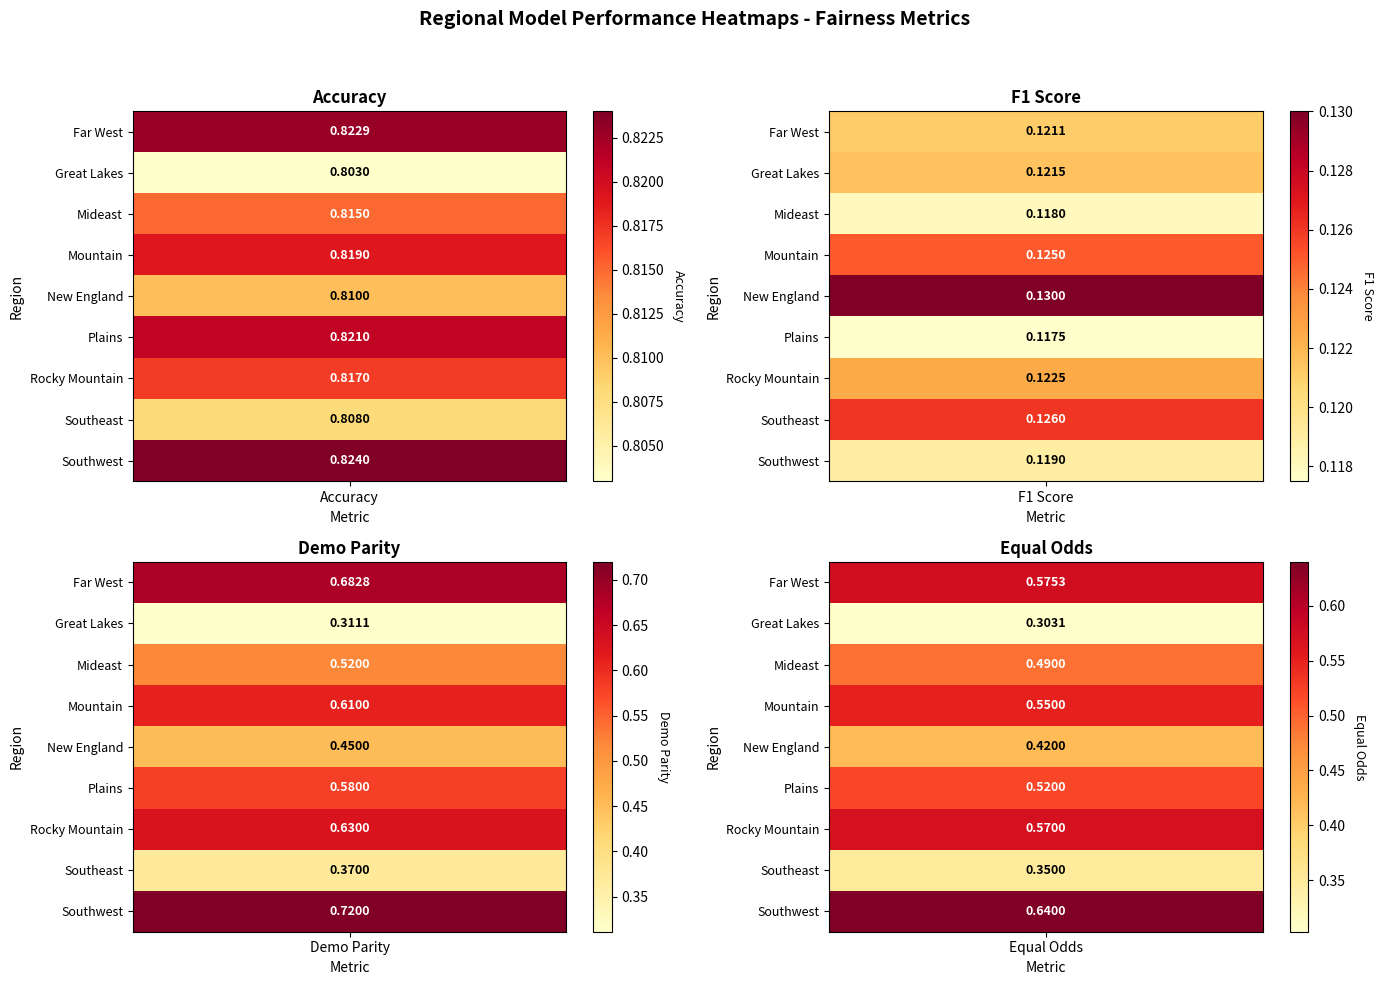

Is it true that Mountain equals 0.1 at def_f1?

False